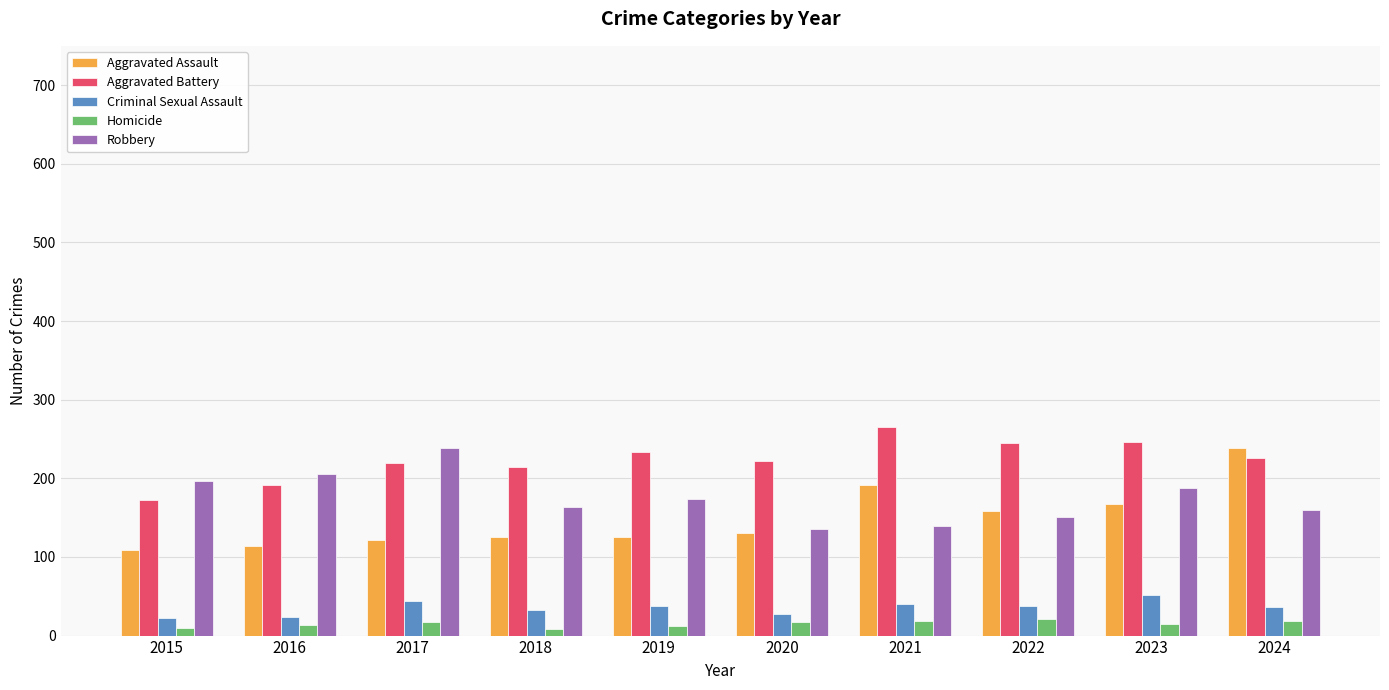

Between 2015 and 2019, which series saw the biggest shift?

Aggravated Battery